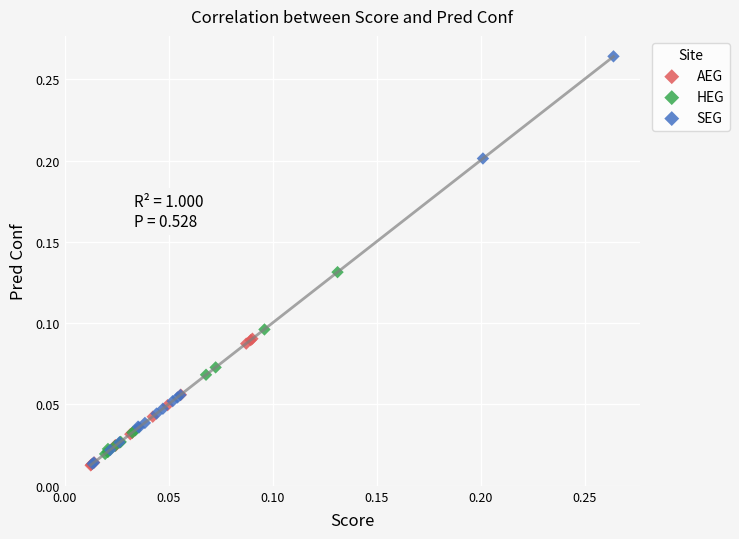

Which series contains the highest Y value?

SEG